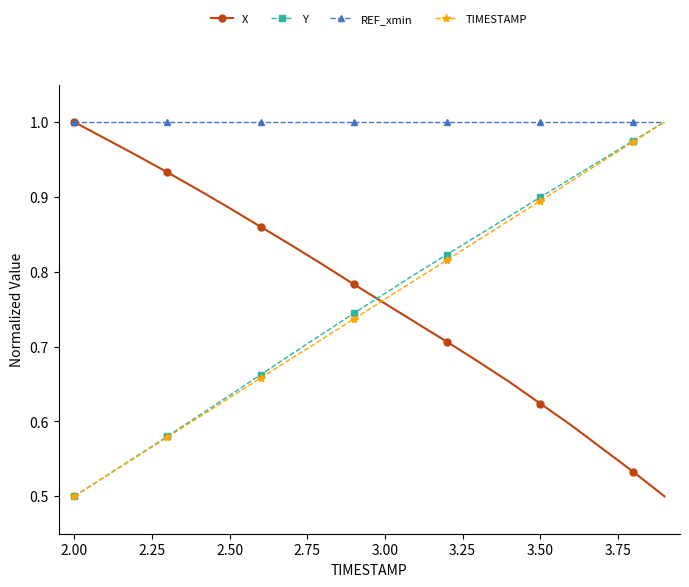

True or false: Y has more than 0 interior local peaks.

False